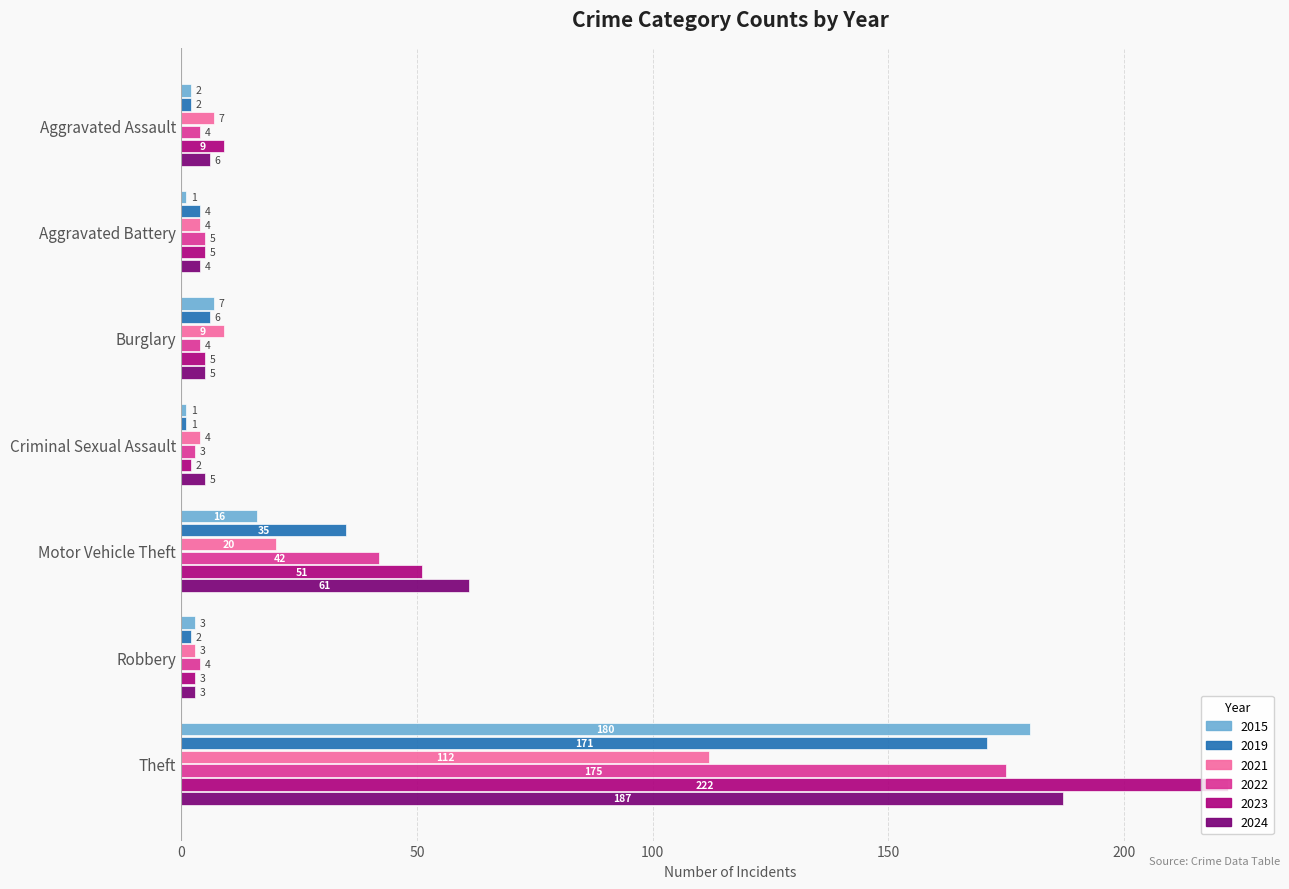

What is the sum of the 2023 values at Aggravated Assault and Motor Vehicle Theft?

60